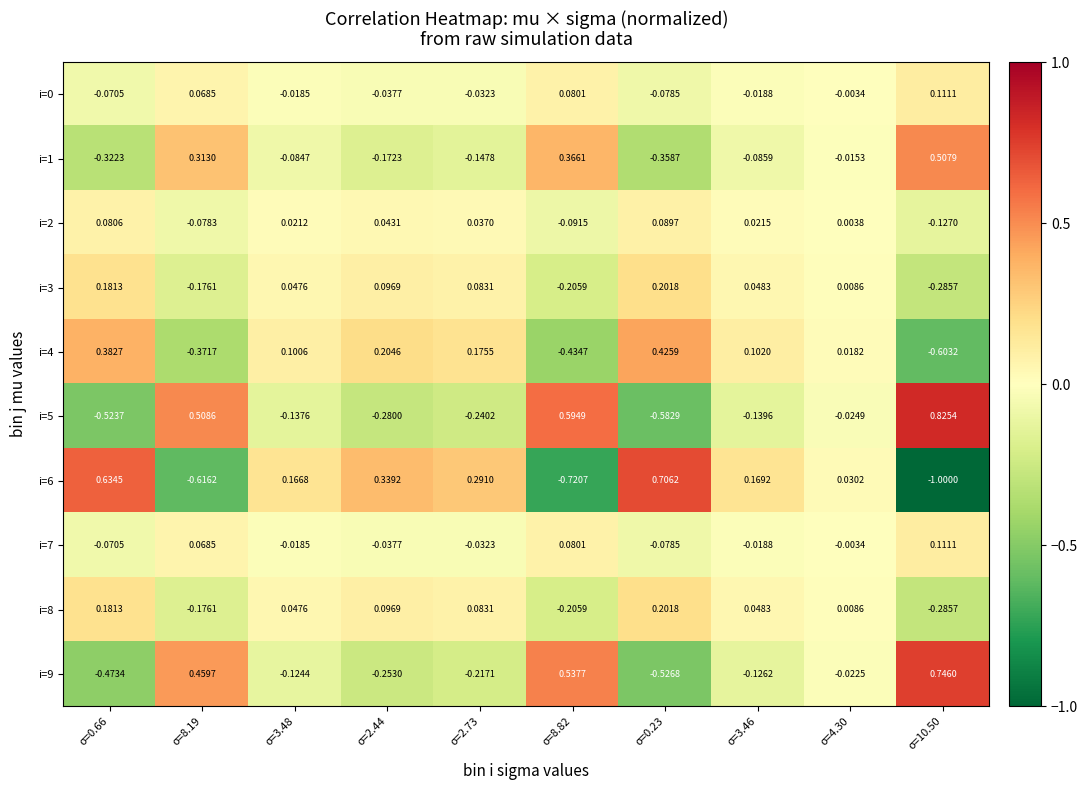

Is the value of i=6 at σ=0.66 greater than the value of i=4 at σ=0.66?

Yes